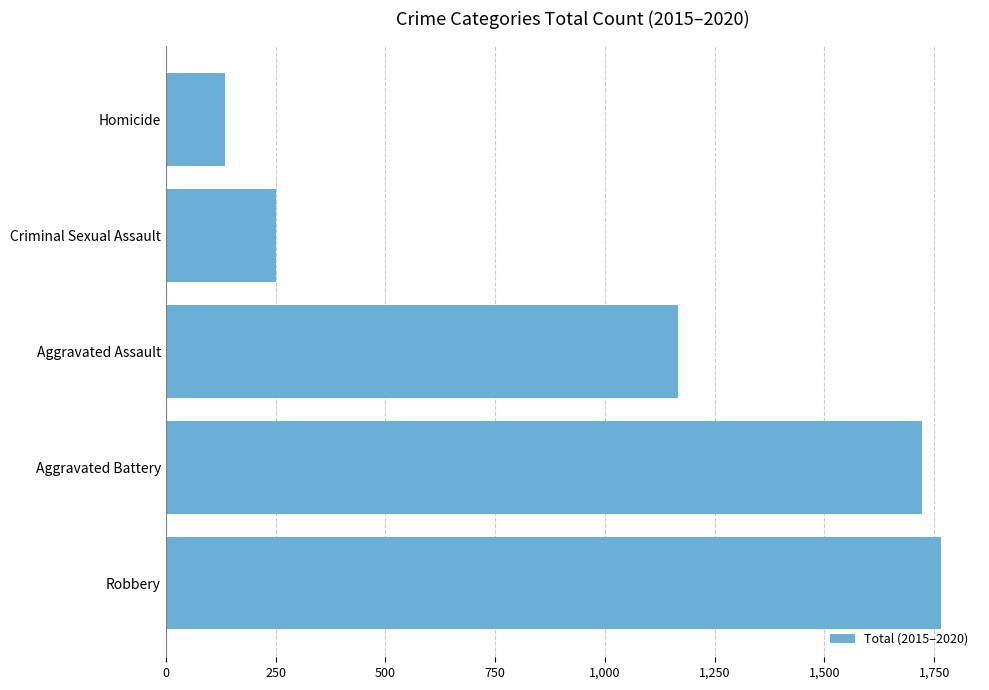

Count the number of categories in the chart.

5